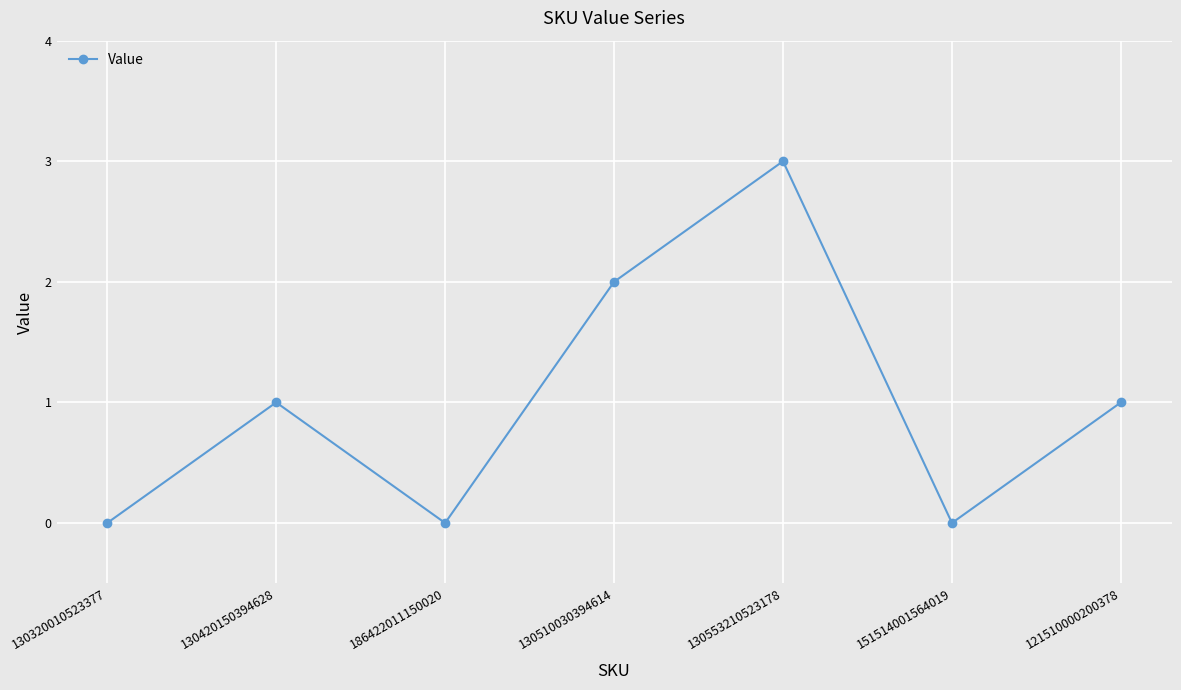

What is the average value?

1